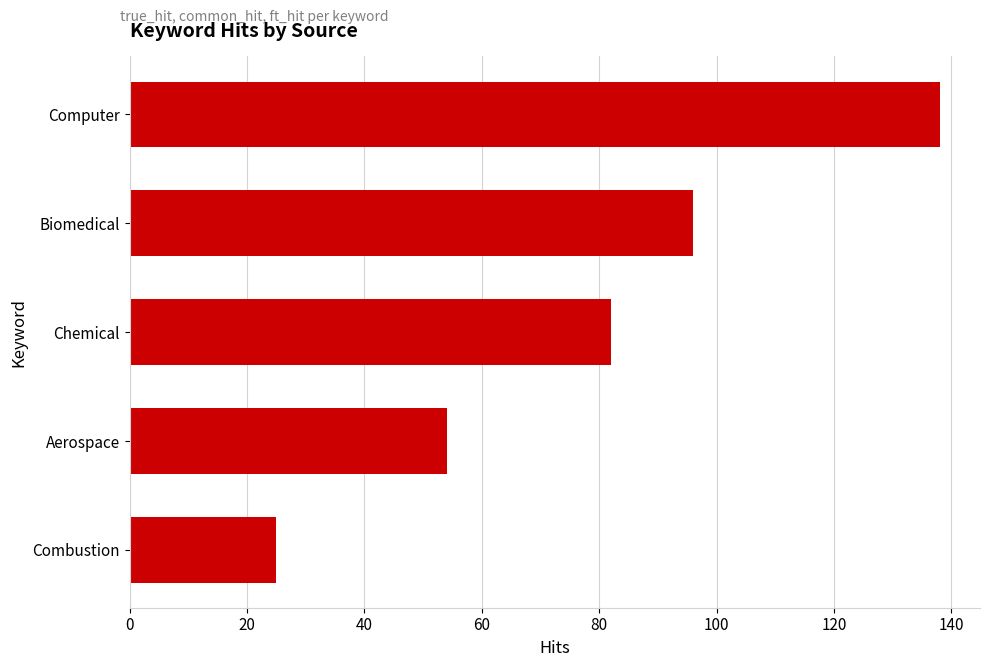

How many bars are there in total?

5